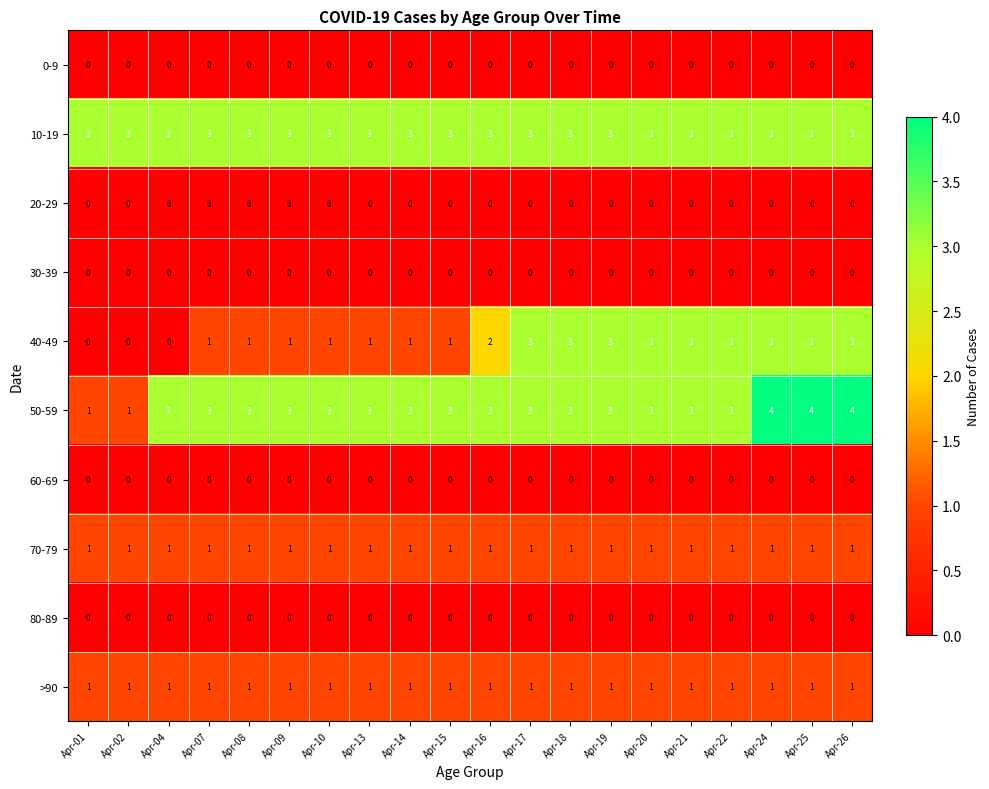

What is the difference between the highest and lowest values at Apr-16?

3